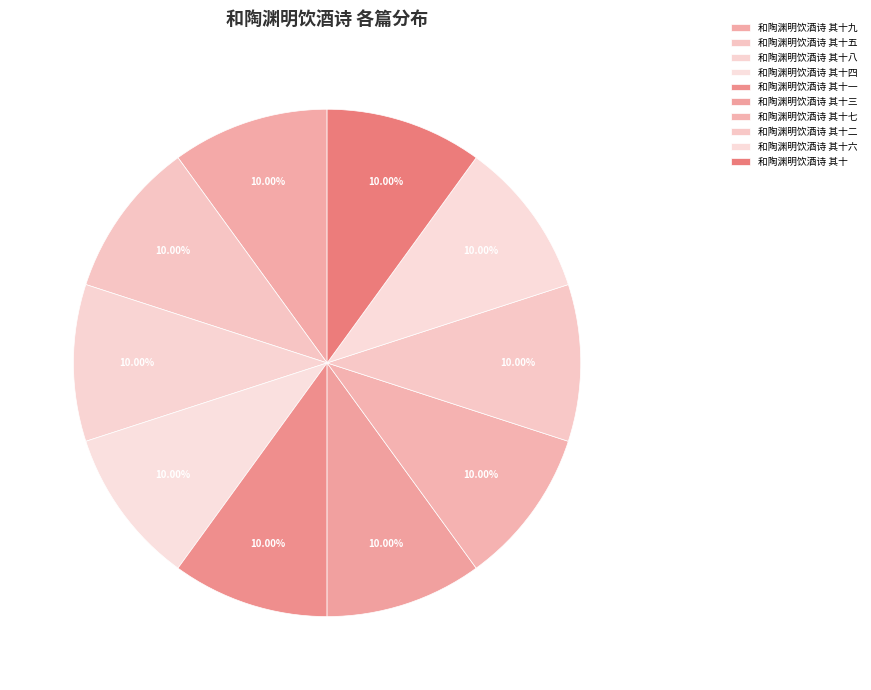

To the nearest percent, what is the combined percentage of 和陶渊明饮酒诗 其十二 and 和陶渊明饮酒诗 其十三?

20%